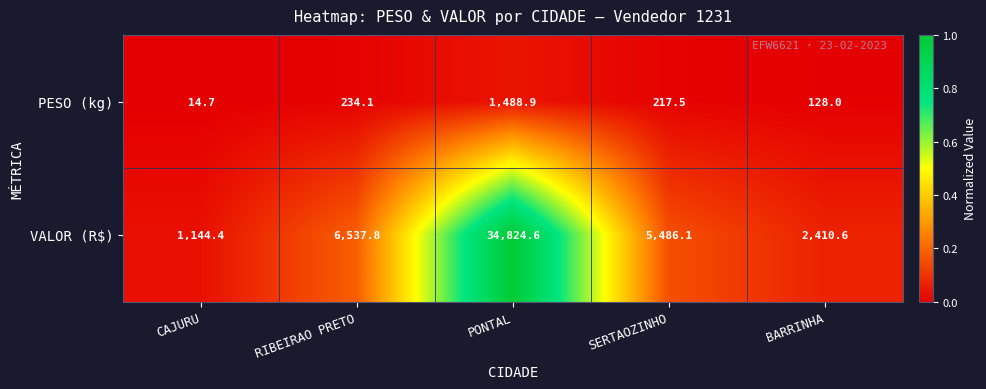

Which series changed the most between PONTAL and BARRINHA?

VALOR (R$)